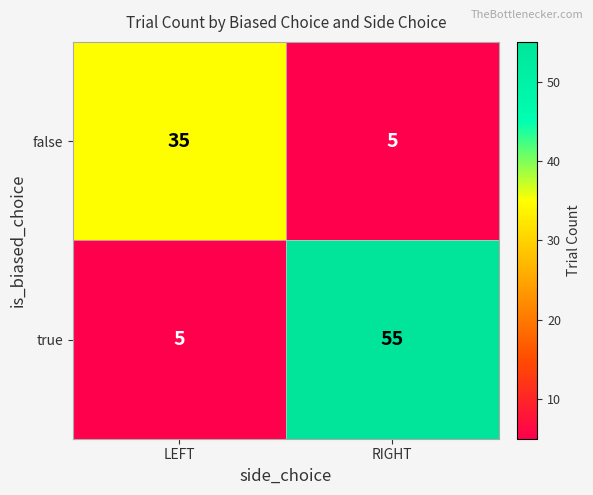

The false series shows 35 at LEFT. True or false?

True